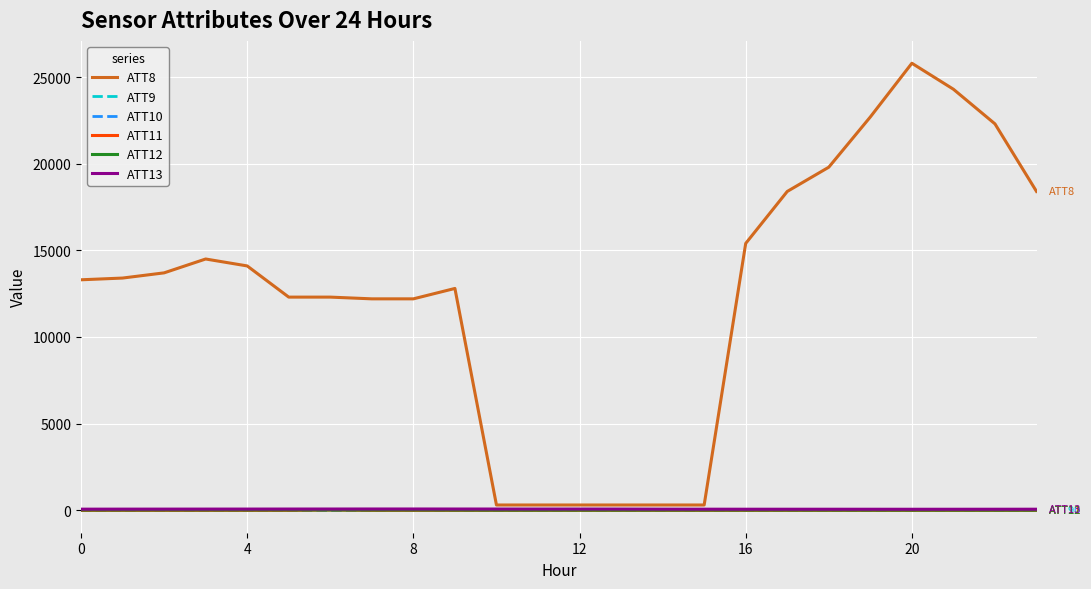

Which series has the largest total across all categories?

ATT8